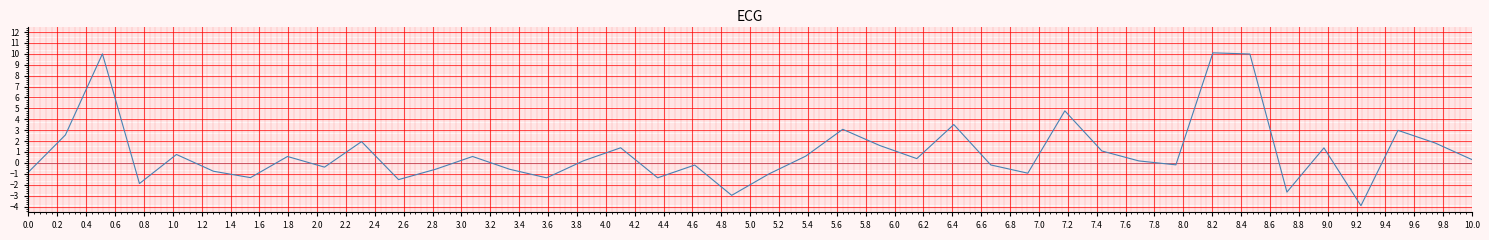

How many positive values are there?

22